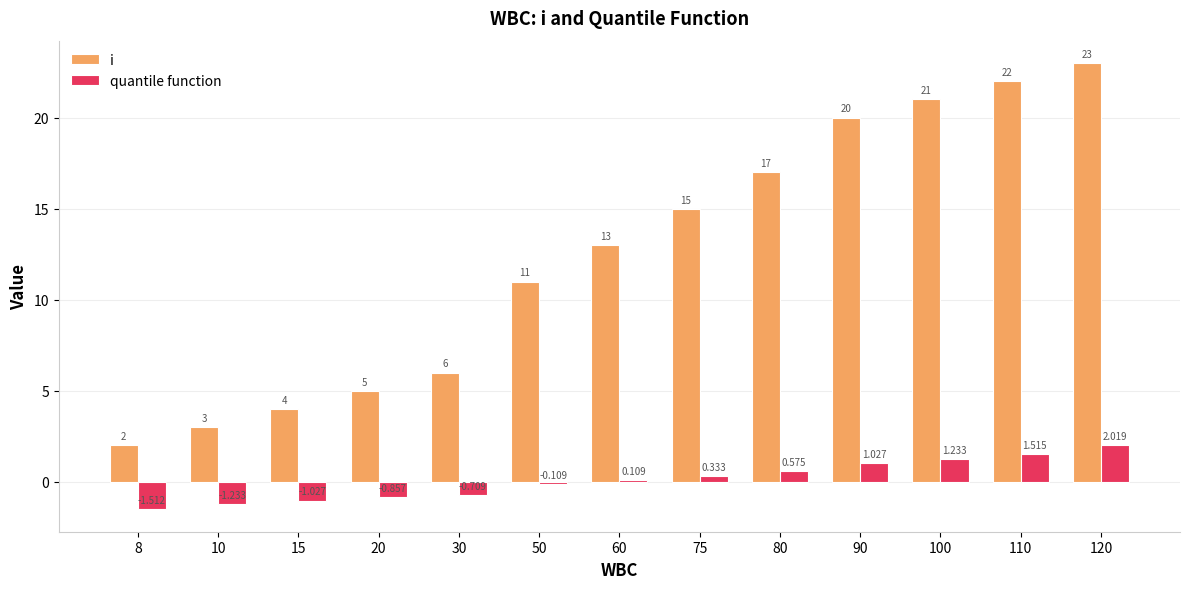

What are all the series names shown in the legend?

i, quantile function